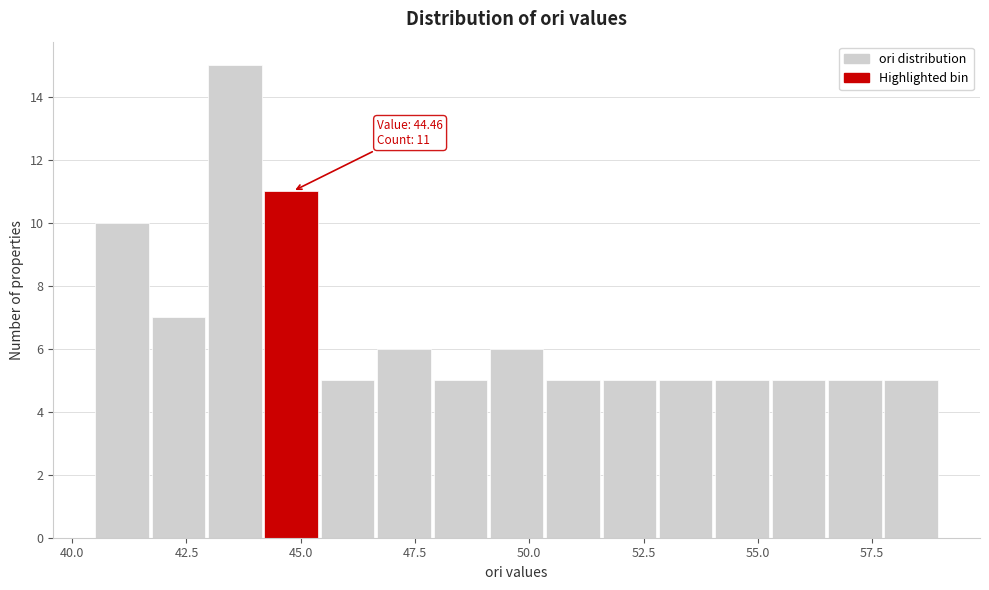

Around what value on the x-axis is the tallest bar? Give the approximate position of its centre, as read against the axis.

43.5